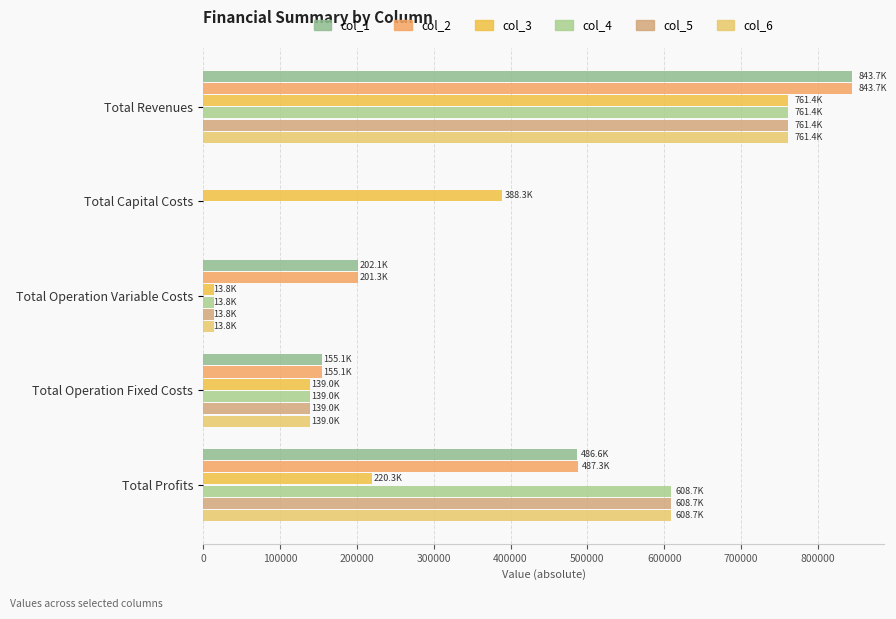

Reading left to right, list all the values displayed in this chart.

col_1: 843741.3	0.0	202096.0	155085.0	486560.4
col_2: 843741.3	0.0	201338.5	155085.0	487317.8
col_3: 761429.0	388334.0	13783.5	138979.4	220332.1
col_4: 761429.0	0.0	13783.5	138979.4	608666.1
col_5: 761429.0	0.0	13783.5	138979.4	608666.1
col_6: 761429.0	0.0	13783.5	138979.4	608666.1